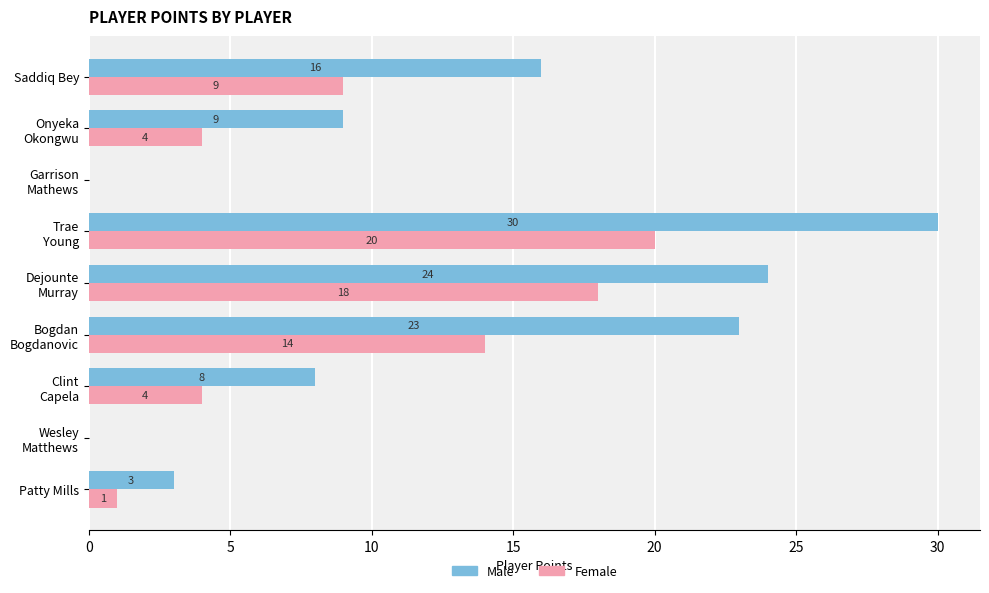

At which category is the sum across all series the highest?

Trae
Young